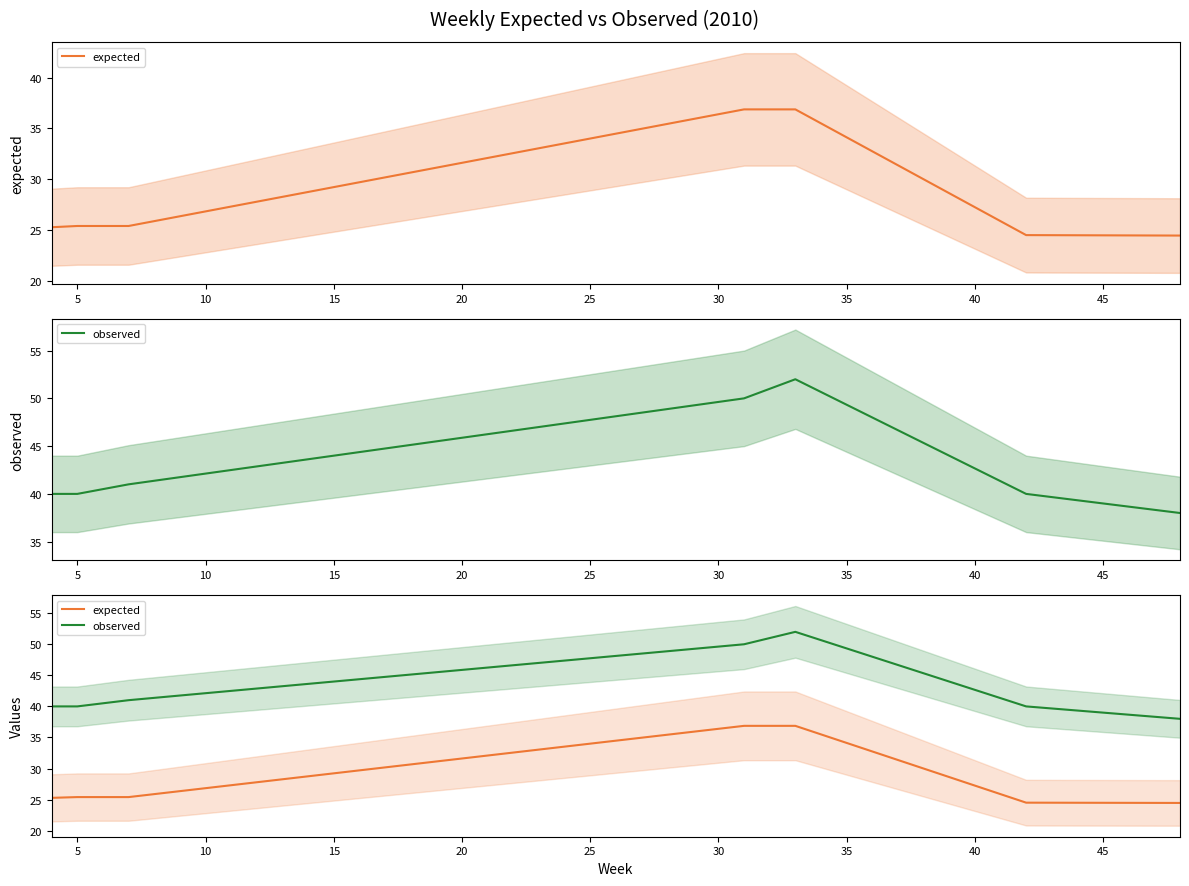

True or false: observed and expected cross at least once.

False